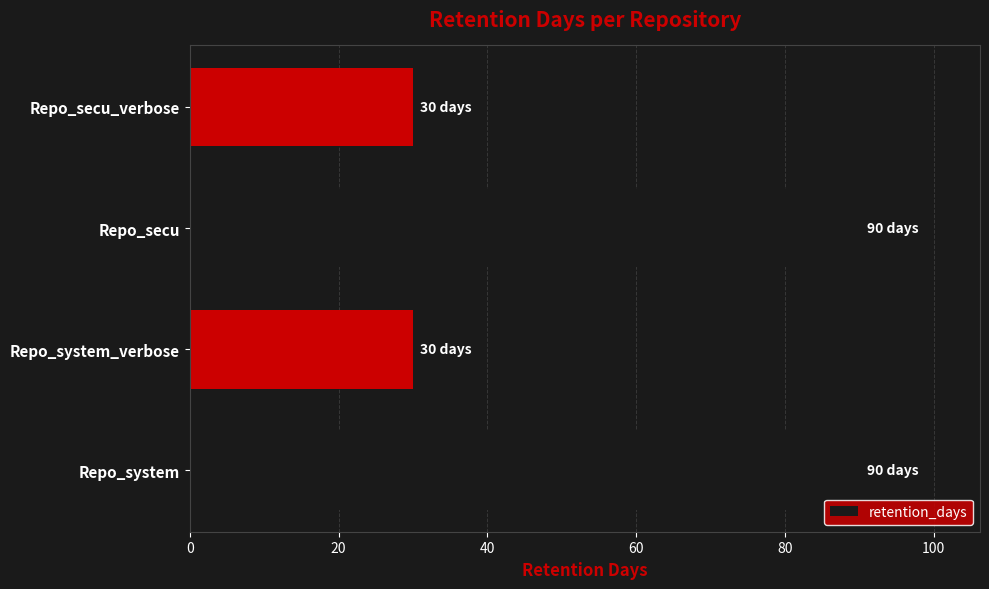

What is the sum of all values?

240